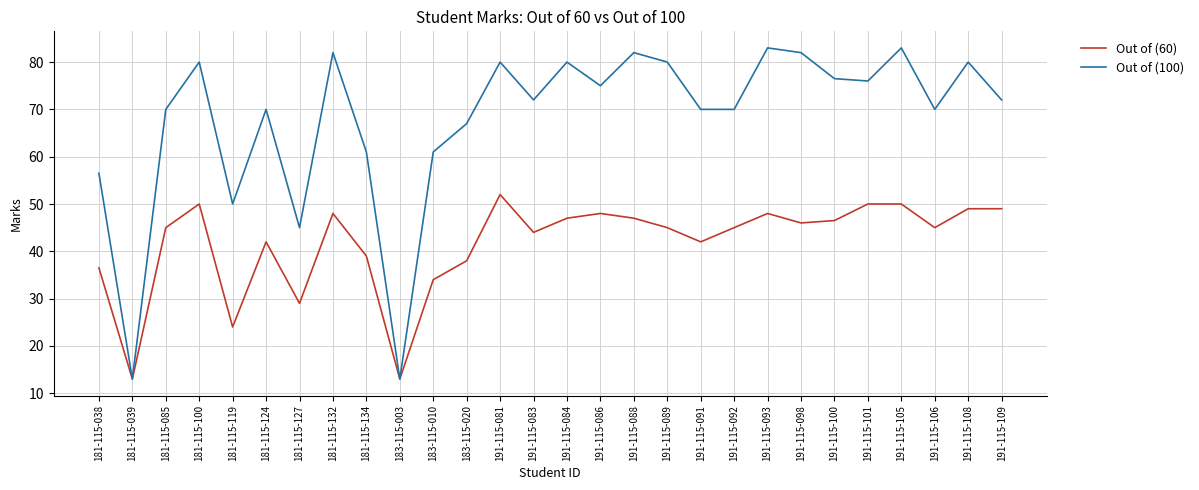

What is the difference between the highest and lowest values at 181-115-038?

20.0